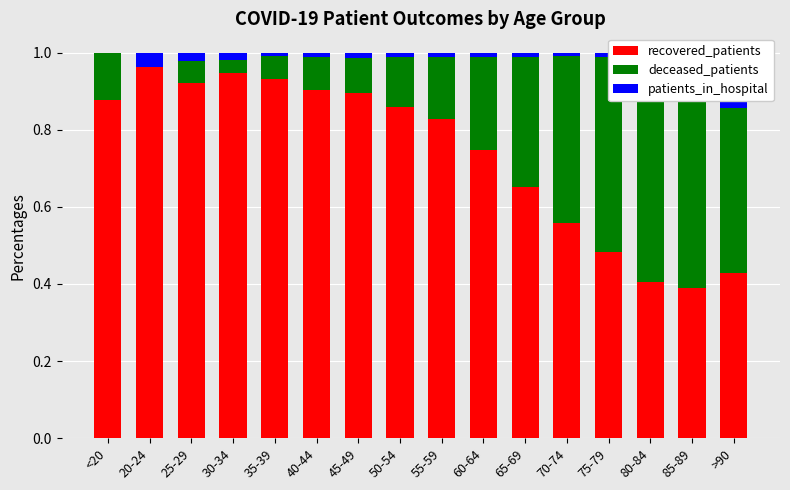

Reading right to left, what are all the values shown in this chart?

recovered_patients: >90=0.4	85-89=0.4	80-84=0.4	75-79=0.5	70-74=0.6	65-69=0.7	60-64=0.7	55-59=0.8	50-54=0.9	45-49=0.9	40-44=0.9	35-39=0.9	30-34=0.9	25-29=0.9	20-24=1.0	<20=0.9
deceased_patients: >90=0.4	85-89=0.6	80-84=0.6	75-79=0.5	70-74=0.4	65-69=0.3	60-64=0.2	55-59=0.2	50-54=0.1	45-49=0.1	40-44=0.1	35-39=0.1	30-34=0.0	25-29=0.1	20-24=0.0	<20=0.1
patients_in_hospital: >90=0.1	85-89=0.0	80-84=0.0	75-79=0.0	70-74=0.0	65-69=0.0	60-64=0.0	55-59=0.0	50-54=0.0	45-49=0.0	40-44=0.0	35-39=0.0	30-34=0.0	25-29=0.0	20-24=0.0	<20=0.0